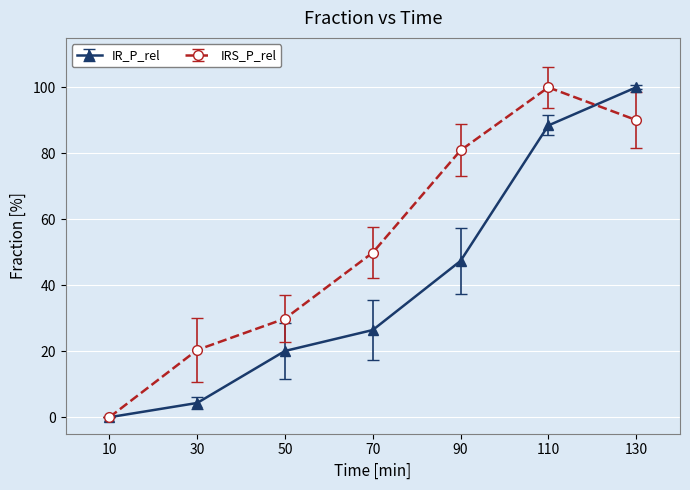

What is the difference between the highest and lowest values at 90?

33.5